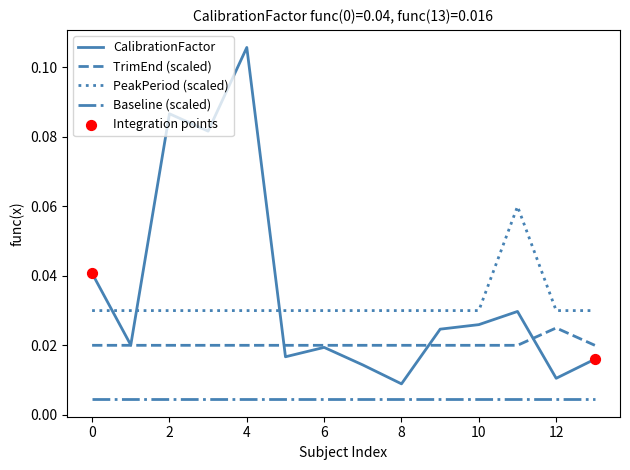

Which series has the largest range (max minus min)?

CalibrationFactor